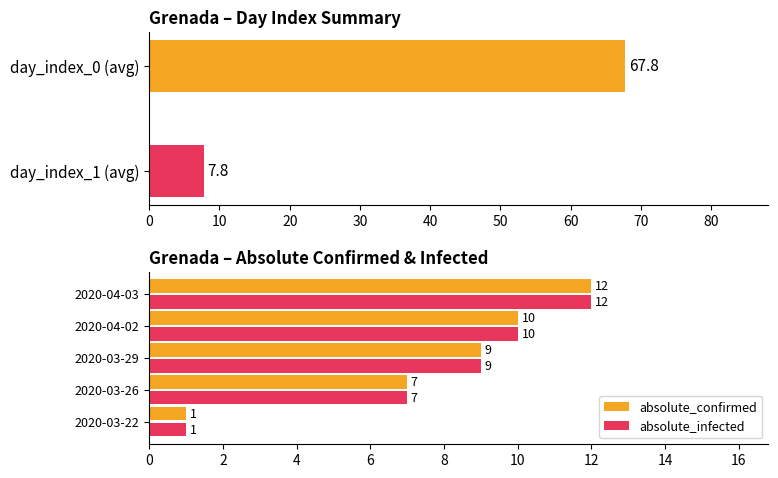

What is the sum of all absolute_infected values?

39